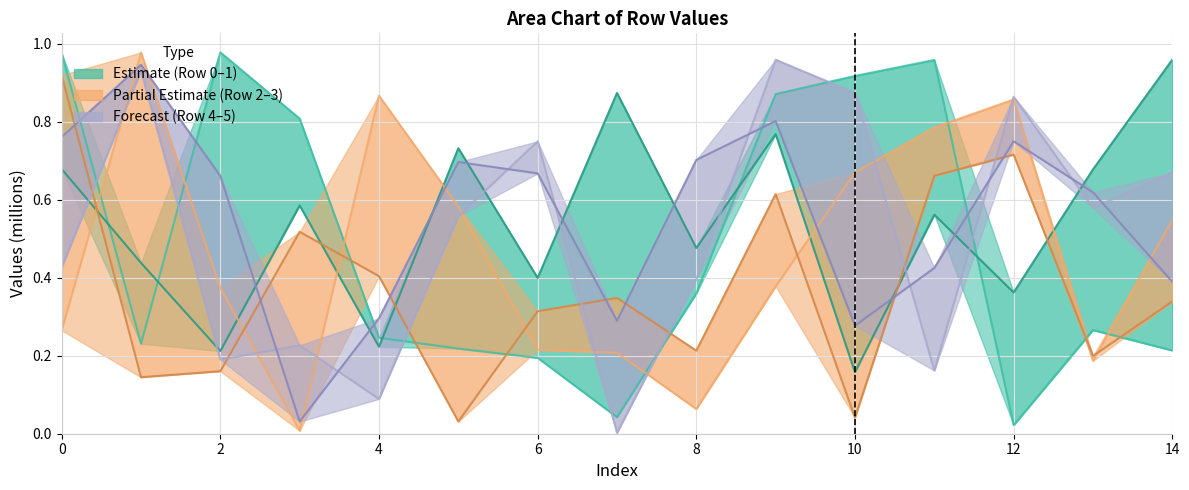

What is the difference between the maximum and minimum values in the Row 3 series?

0.9